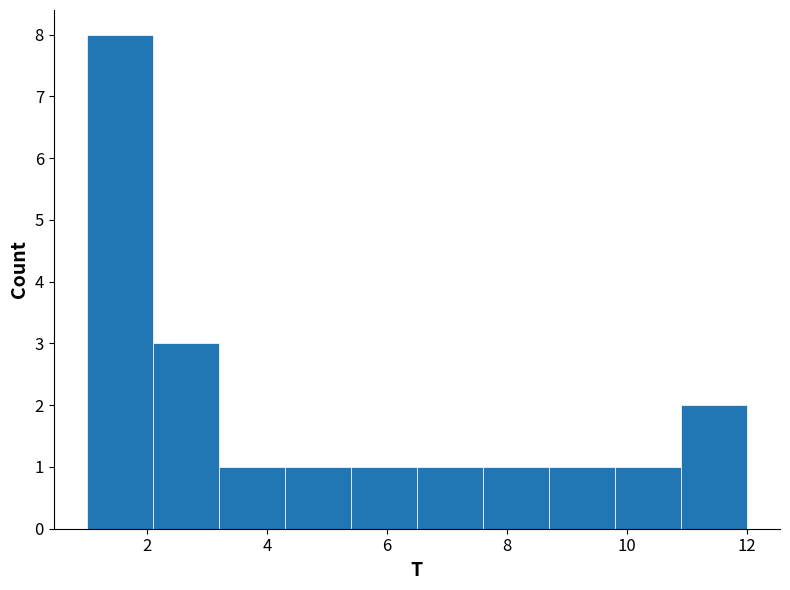

What is the height of the bar covering 8.7 to 9.8 on the x-axis? Neither the bar edges nor the heights are printed on the chart, so give them approximately, as read against the axes.

1